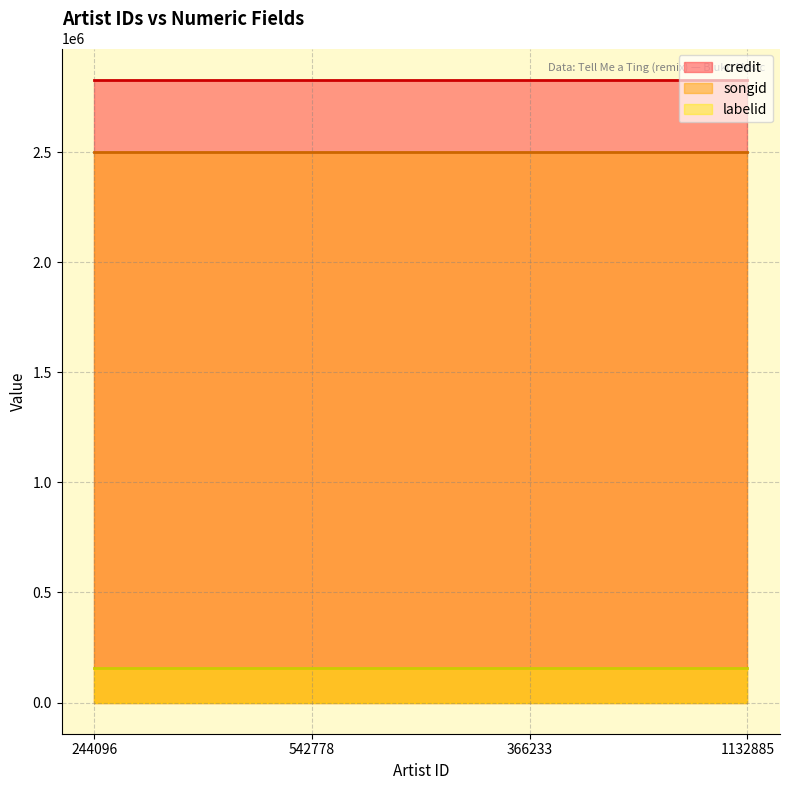

Which series has the largest total across all categories?

credit